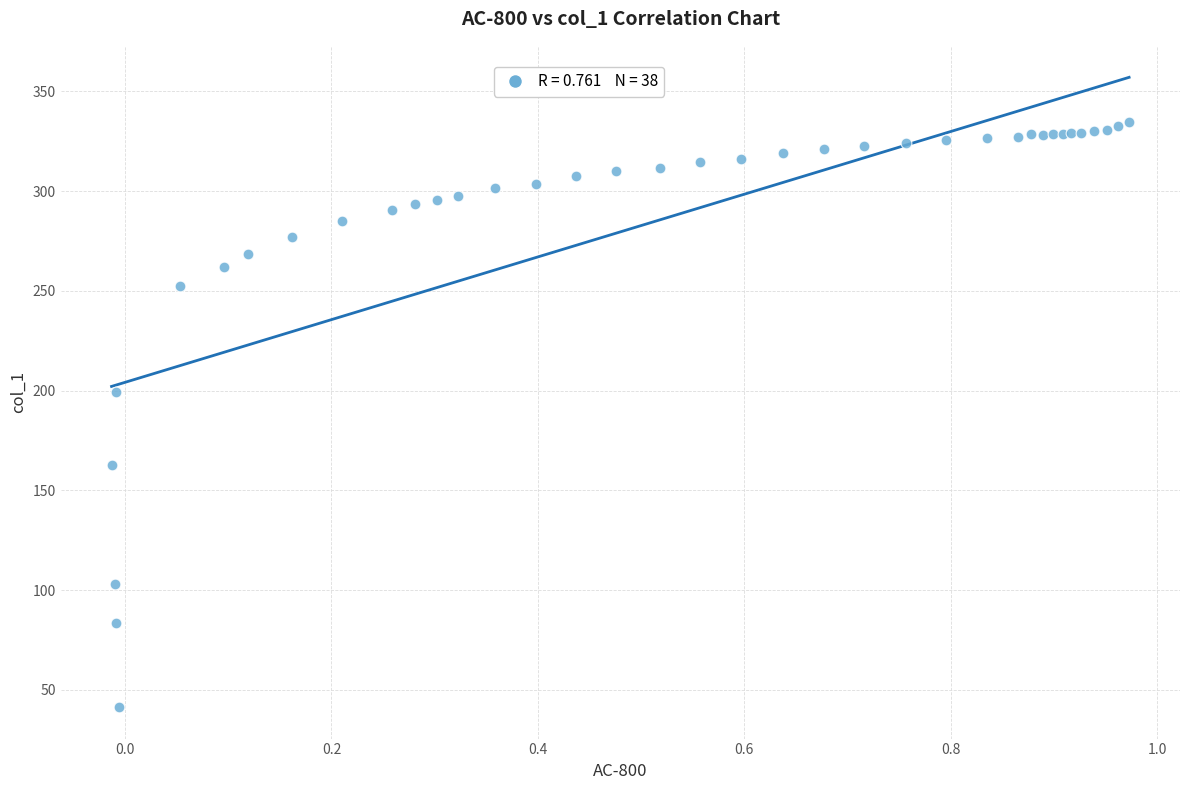

What Y value in the scatter plot is closest to 188?

199.5